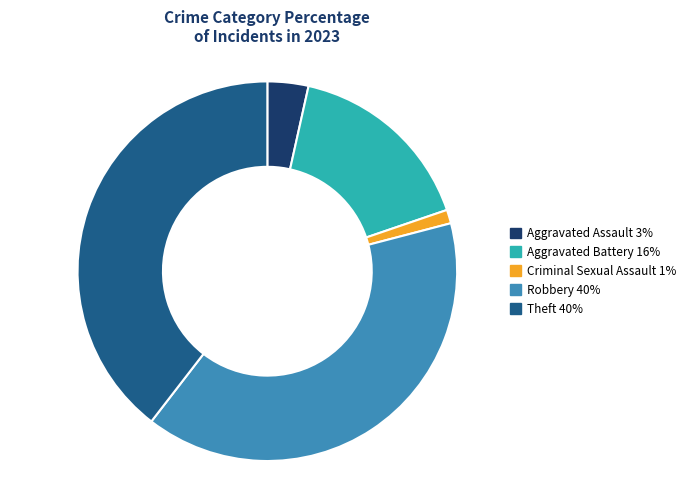

Is there any slice that represents more than half of the pie?

No